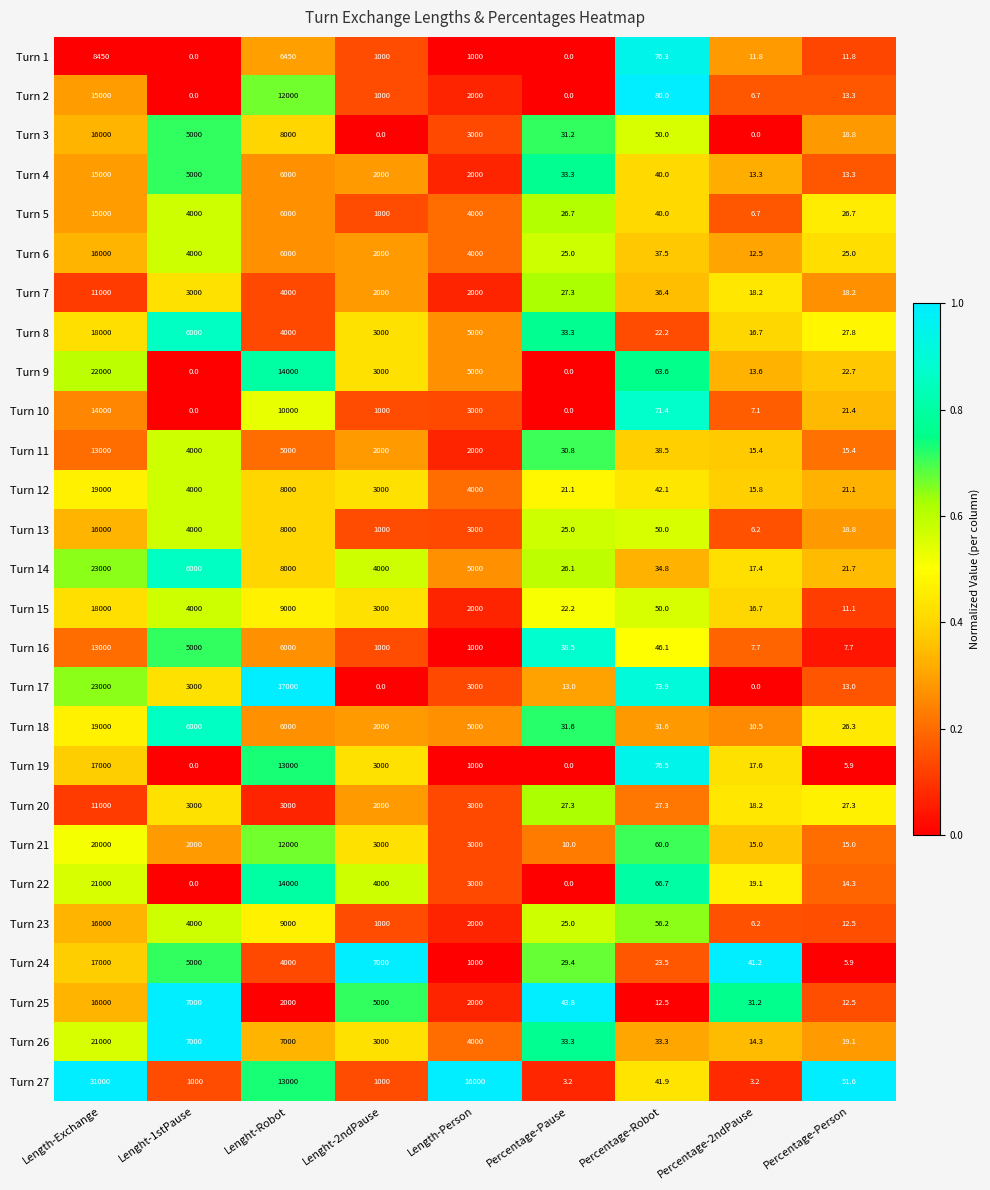

What is the difference between the Turn 17 values at Lenght-2ndPause and Percentage-Person?

13.0